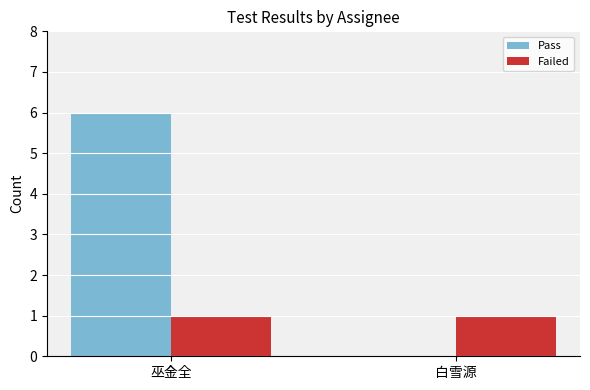

Read the Pass value at 巫金全.

6